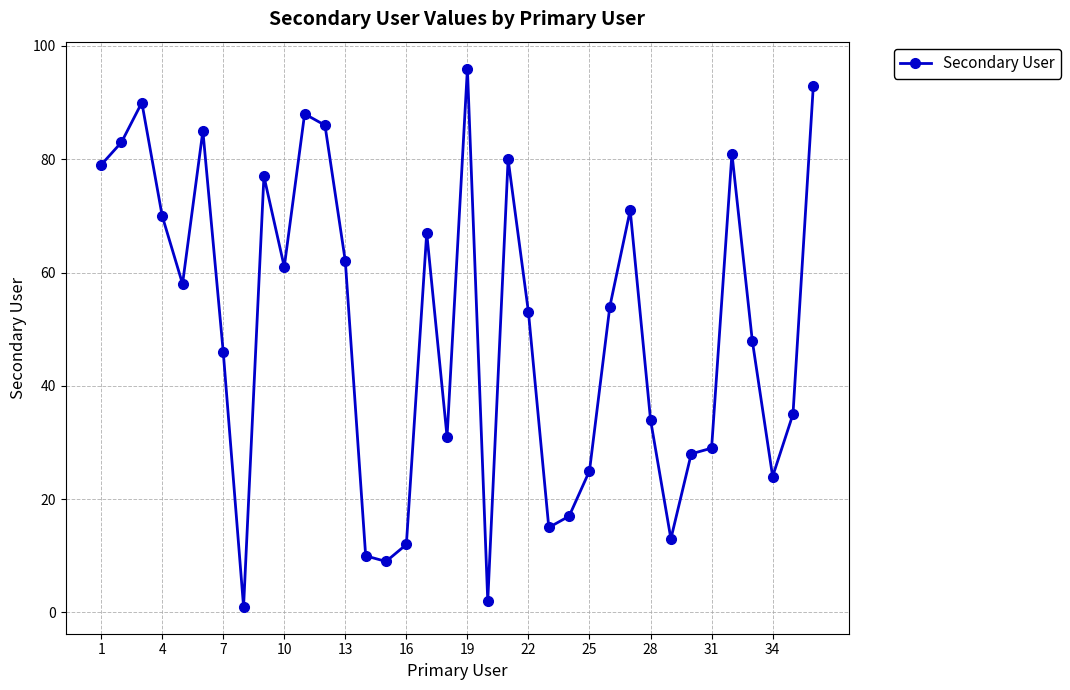

What is the value of the 30th point from the left?

28